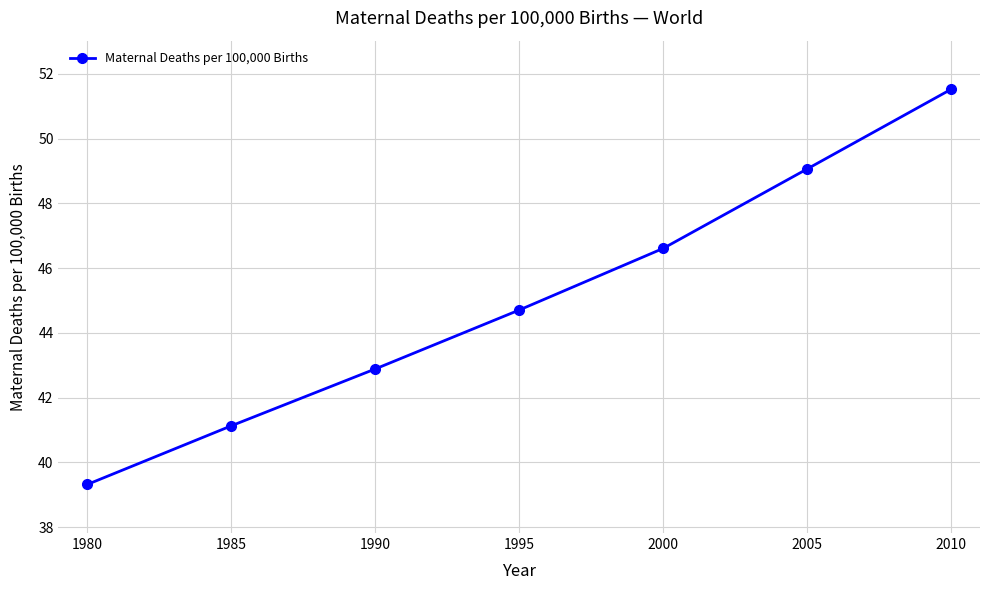

True or false: there are more than 0 points higher than both neighbors.

False